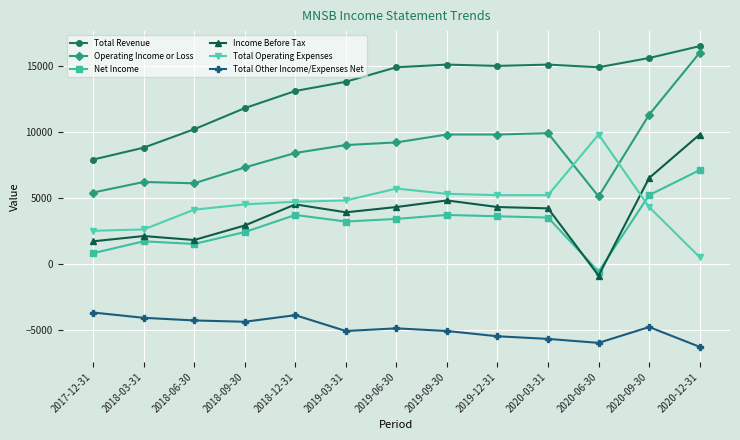

What is the maximum value shown in the chart?

16500